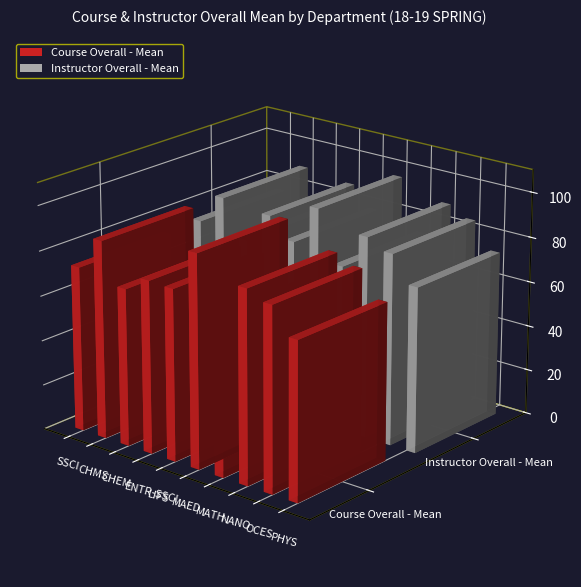

True or false: Instructor Overall - Mean has a value of 128.8 at MAED.

False